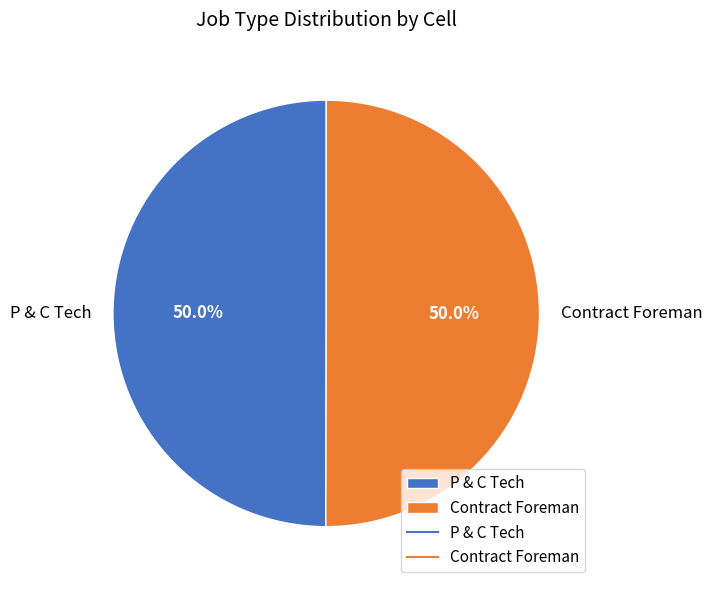

Is it true that P & C Tech is 50% of the pie?

True